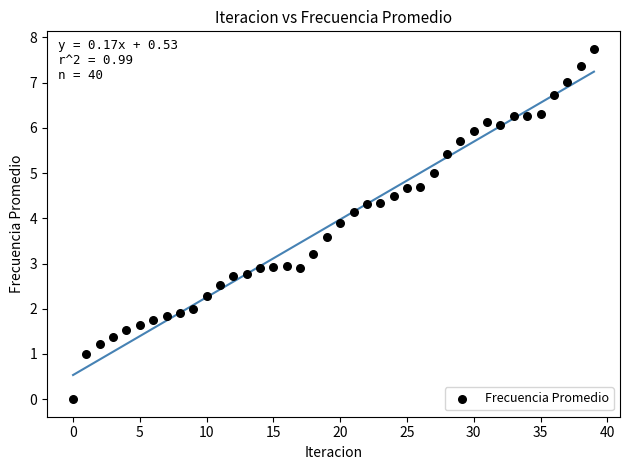

What is the range of Y values (max minus min)?

7.7